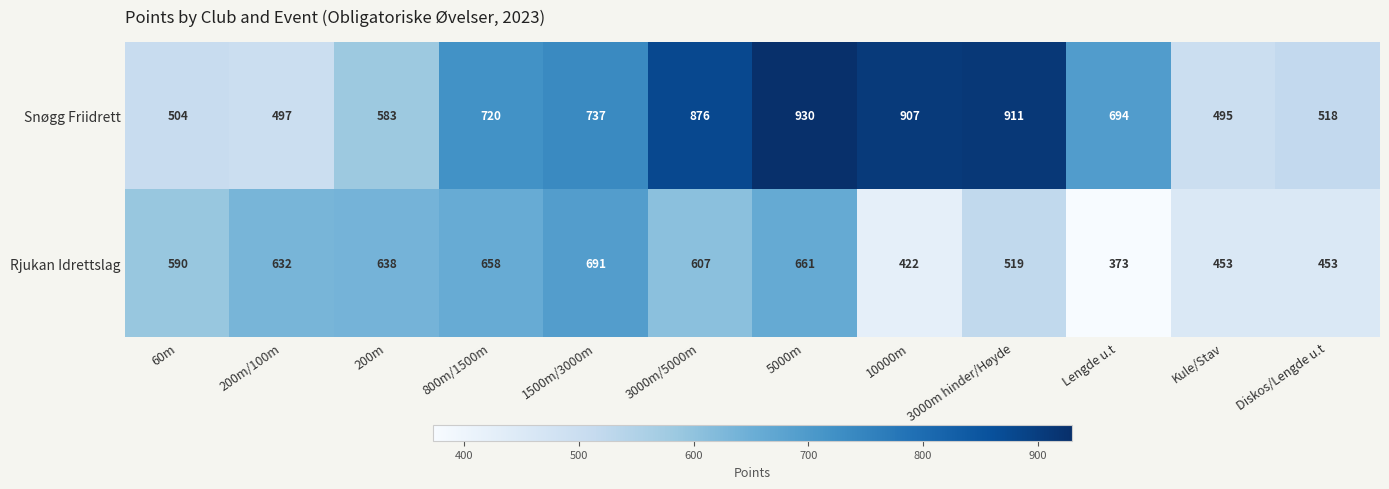

At which label is Snøgg Friidrett closest to 712?

800m/1500m